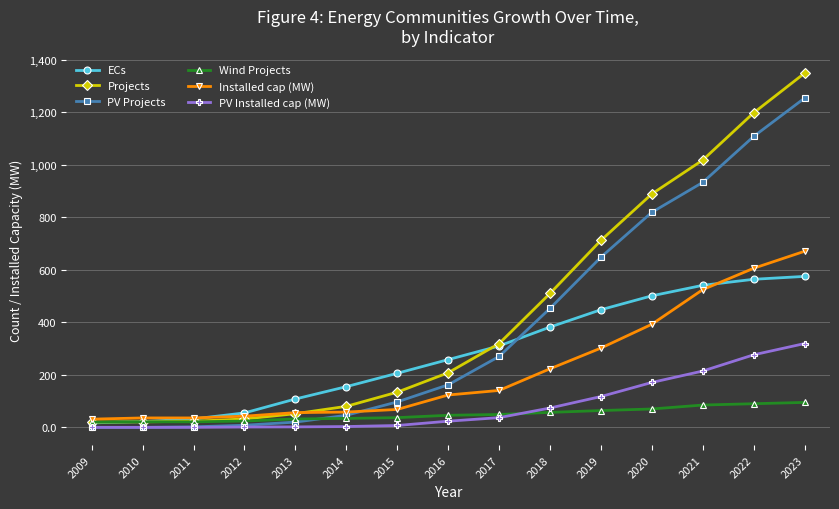

What is the difference between the PV Projects values at 2020 and 2016?

657.0